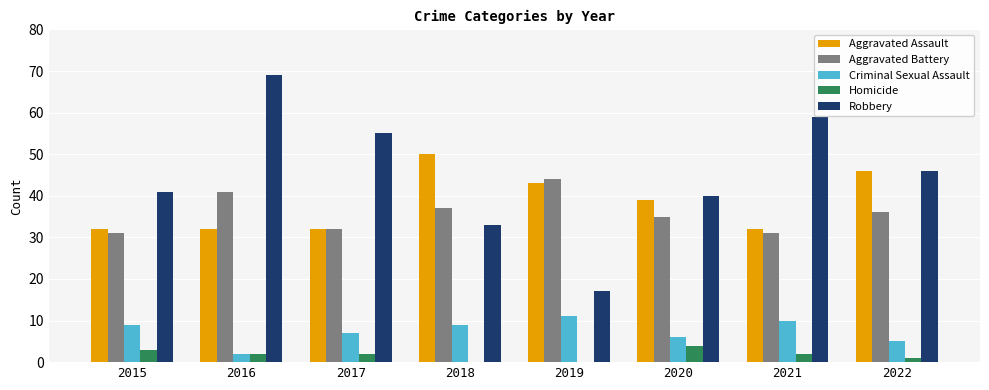

Between 2018 and 2021, which series saw the biggest shift?

Robbery